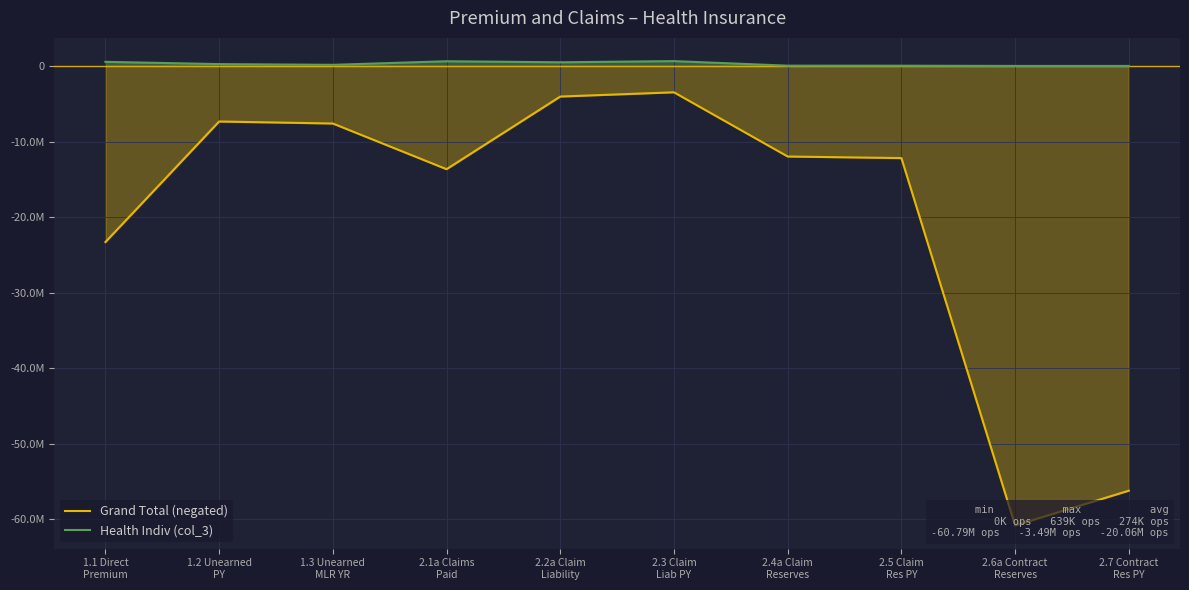

What position from the right is 1.1 Direct
Premium?

10